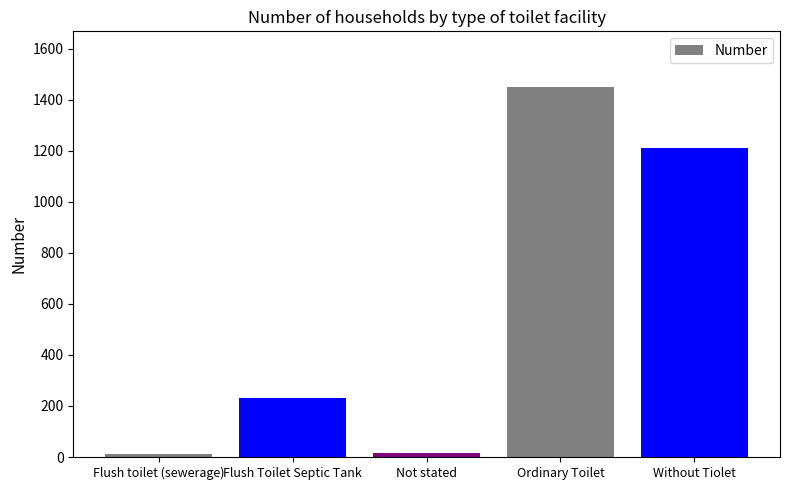

At which category does the chart reach its peak across all series?

Ordinary Toilet